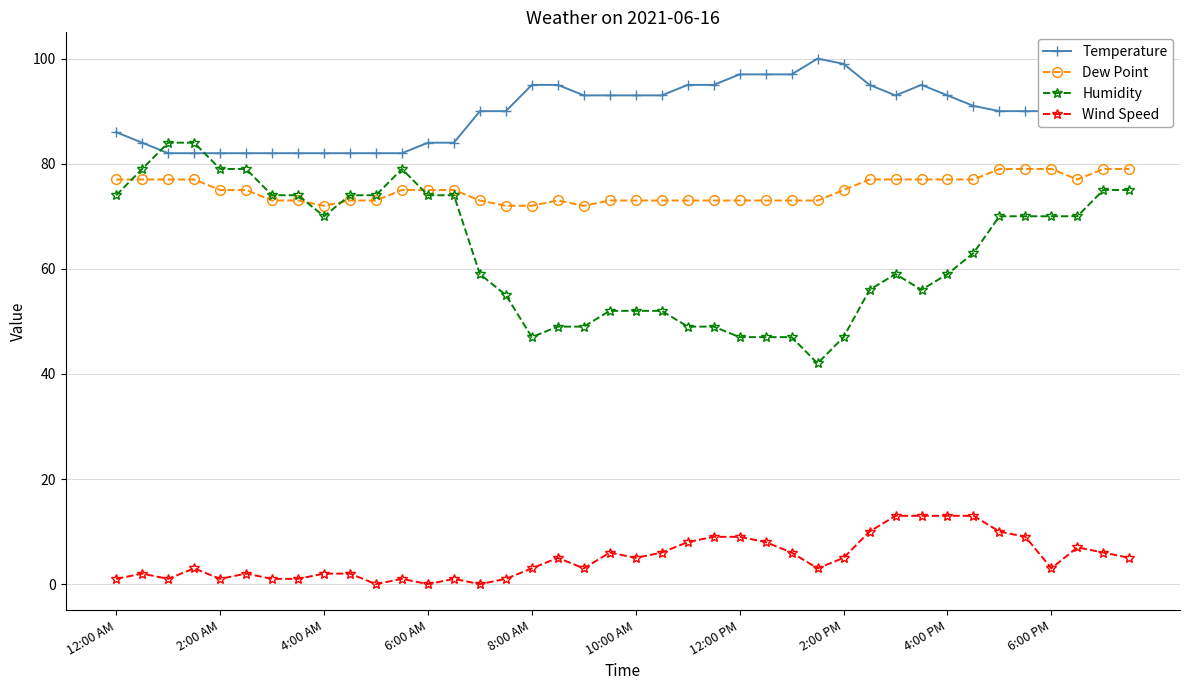

What is the maximum value shown in the chart?

100